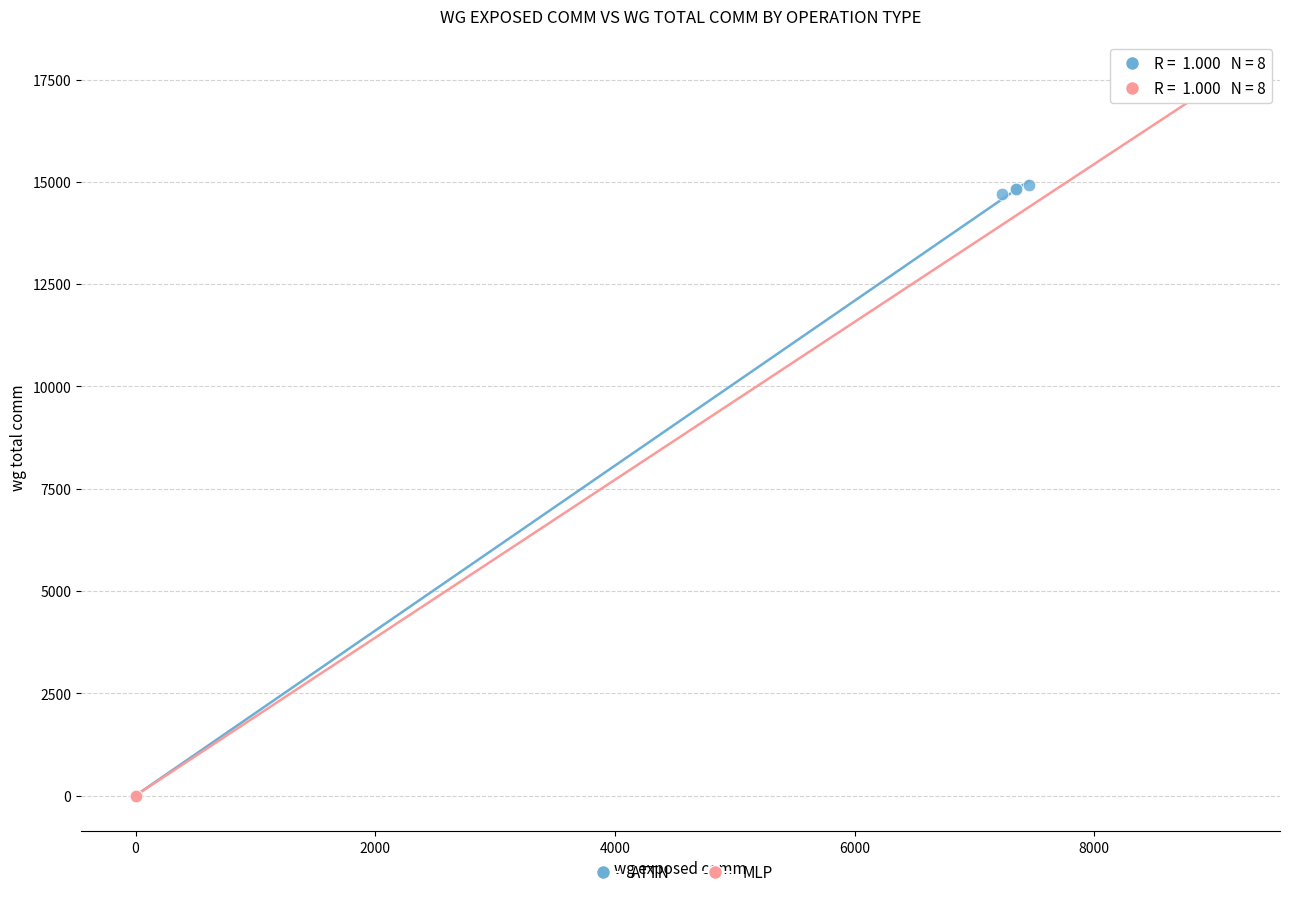

Which series reaches the maximum Y coordinate?

MLP